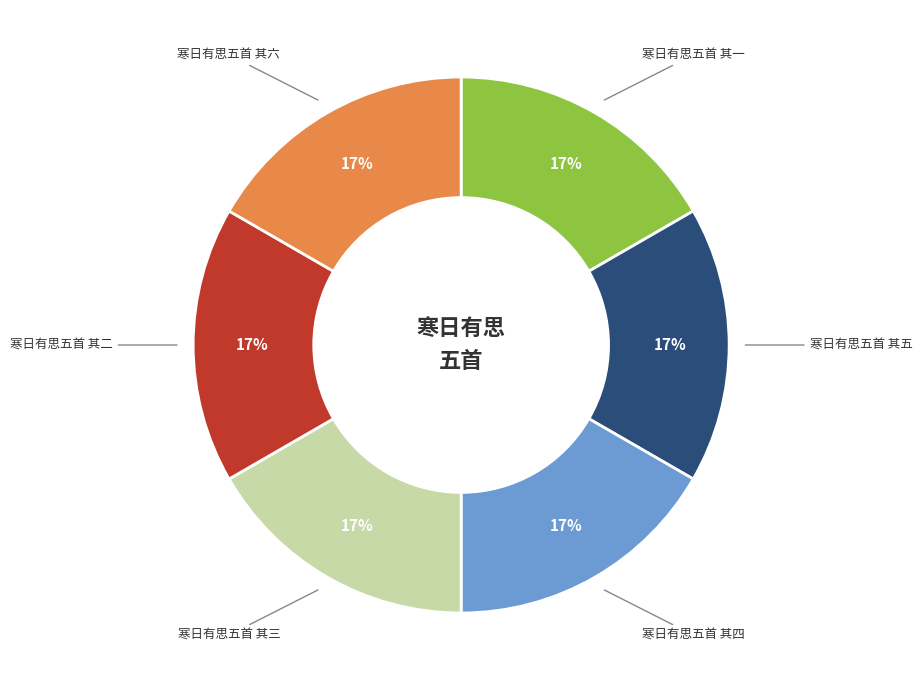

Does any single category account for the majority?

No